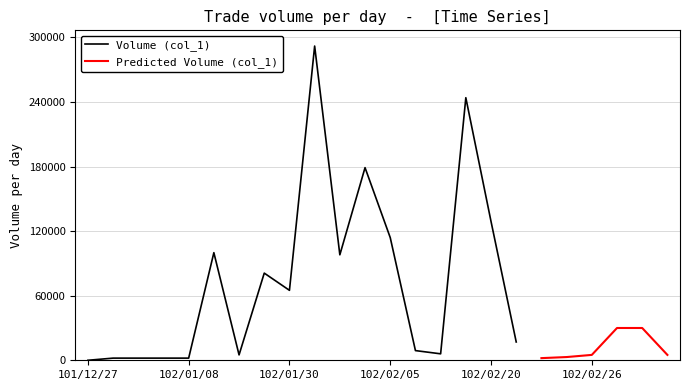

Read the Volume (col_1) value at 102/01/02, to the nearest 50.

2000